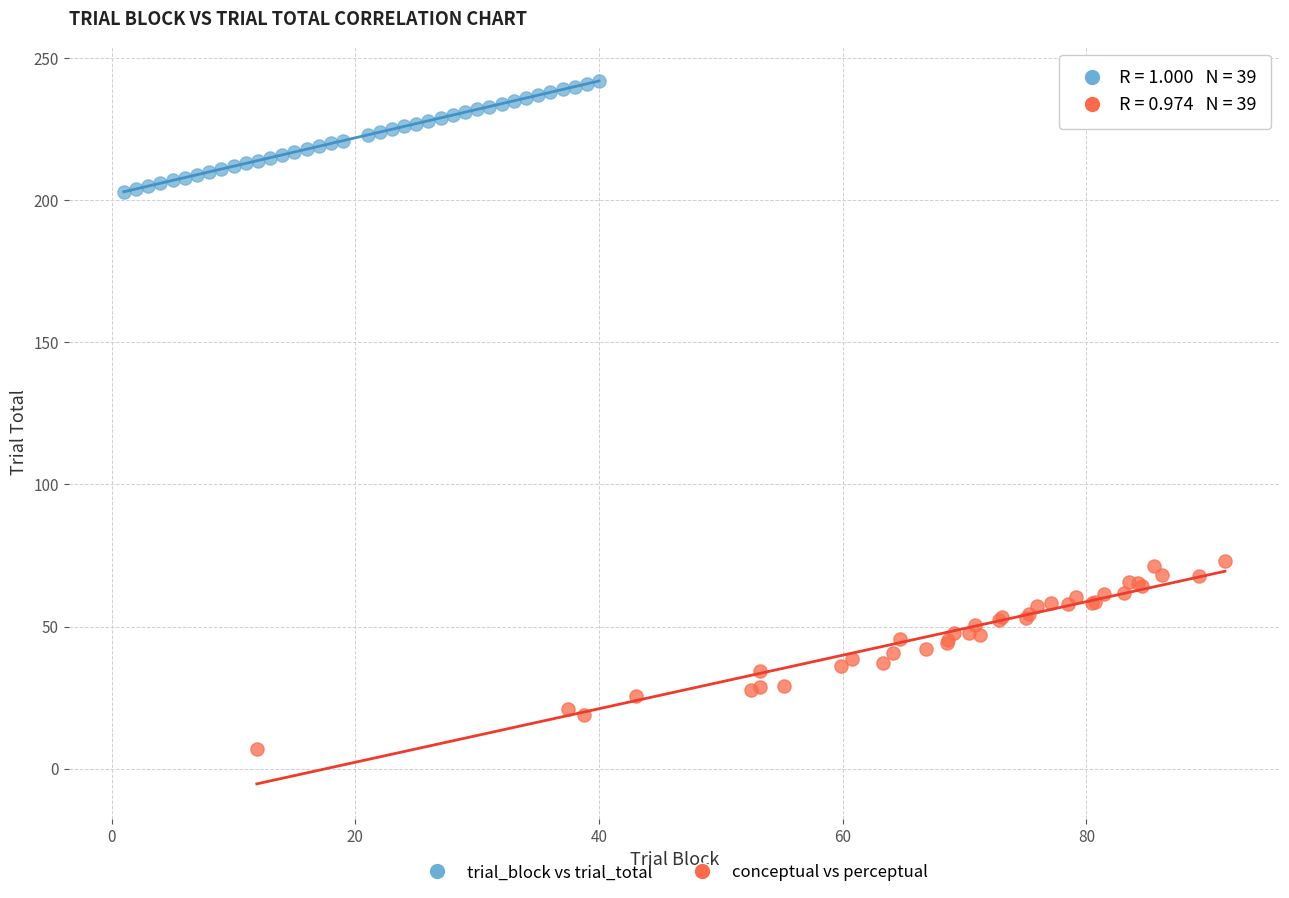

Which series has the largest Y range (max minus min)?

conceptual vs perceptual